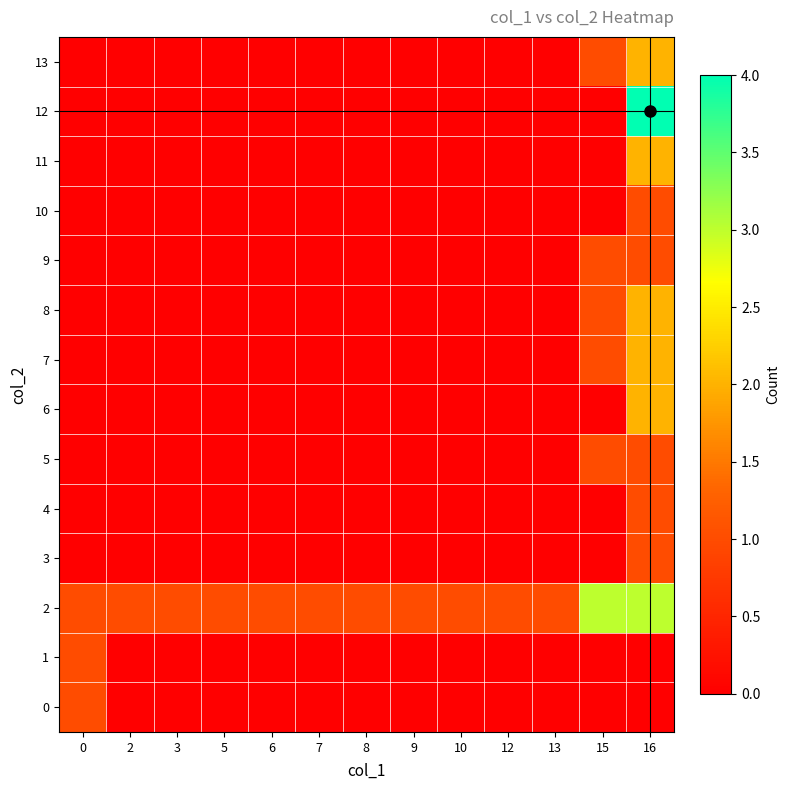

Which series has the widest spread of values?

12